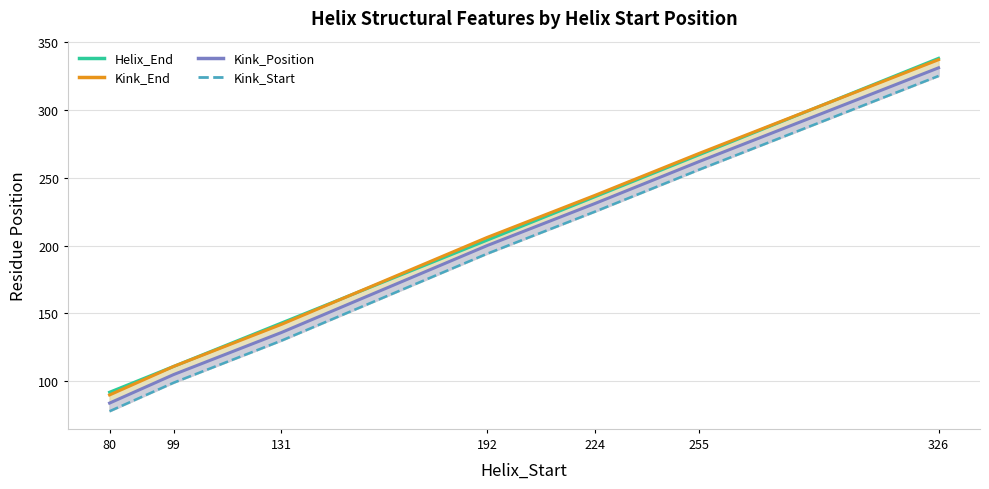

What value does the Kink_End_line series have at 80, to the nearest 50?

100